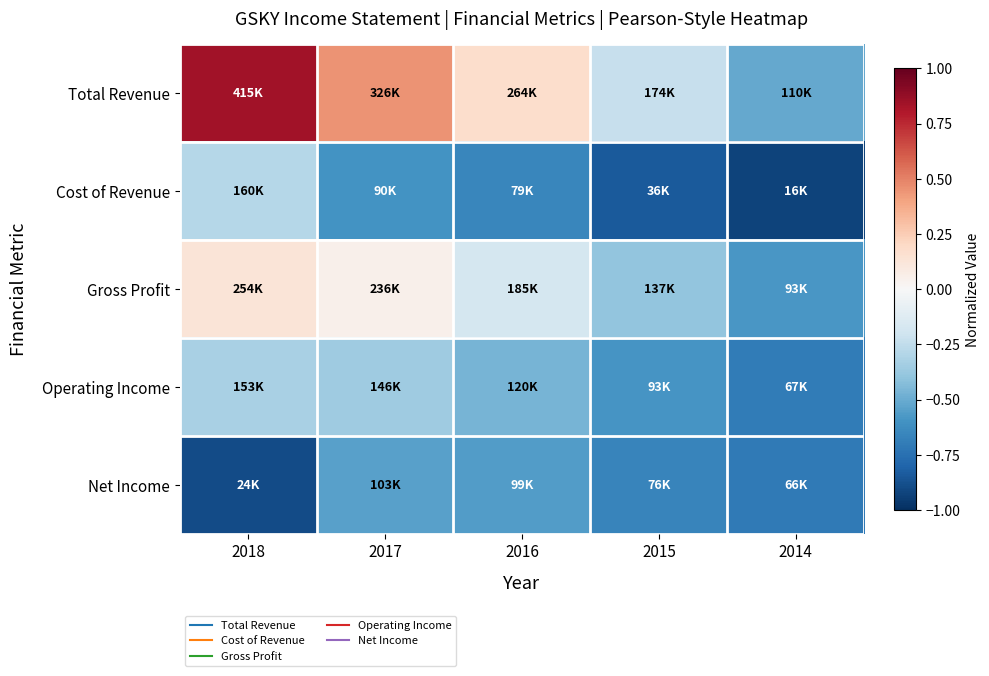

What is the minimum value shown in the chart?

-0.9